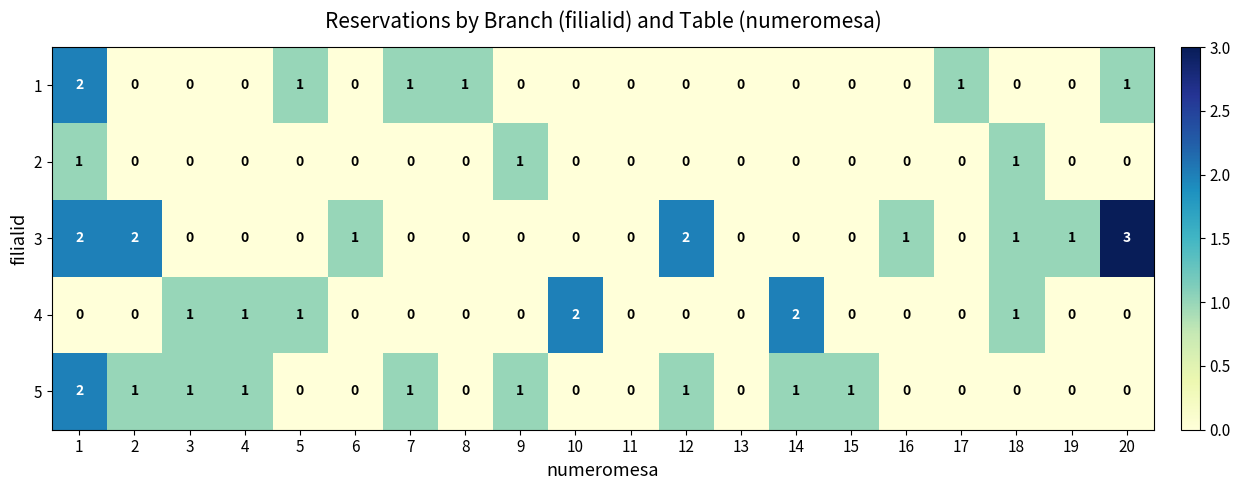

How many series are shown in this chart?

5